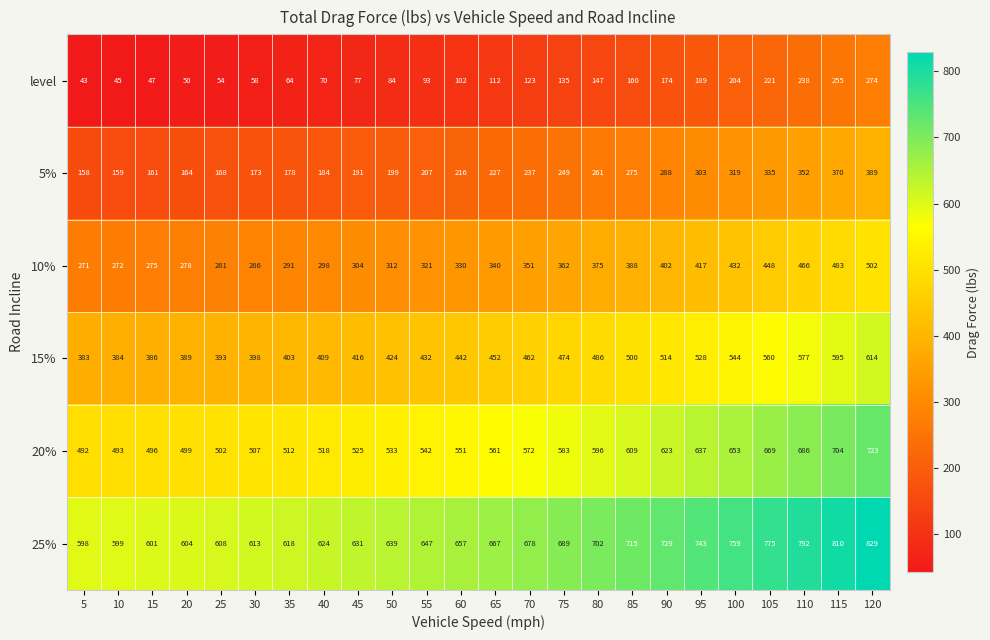

At which category is the sum across all series the highest?

120